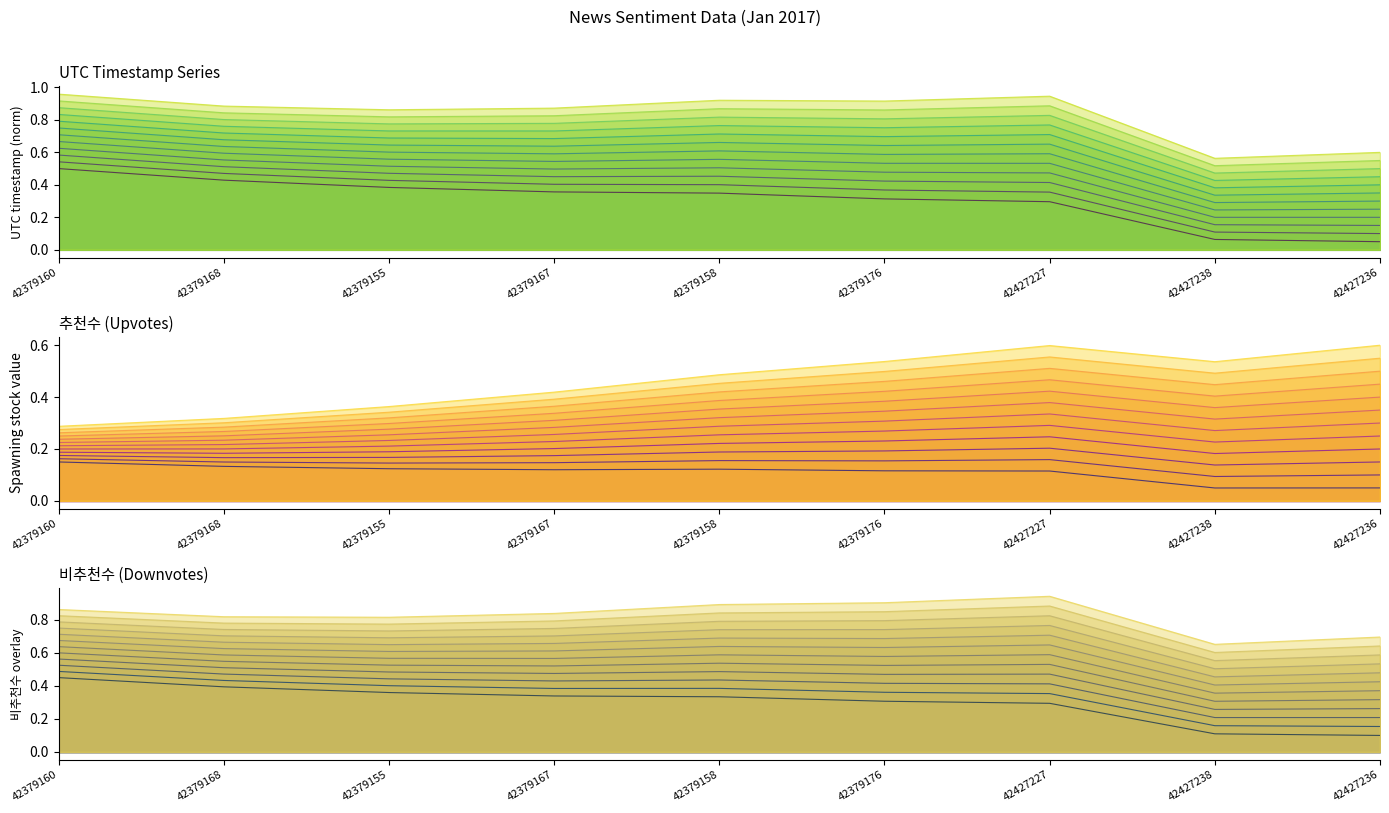

True or false: series_1 and series_0 cross at least once.

False